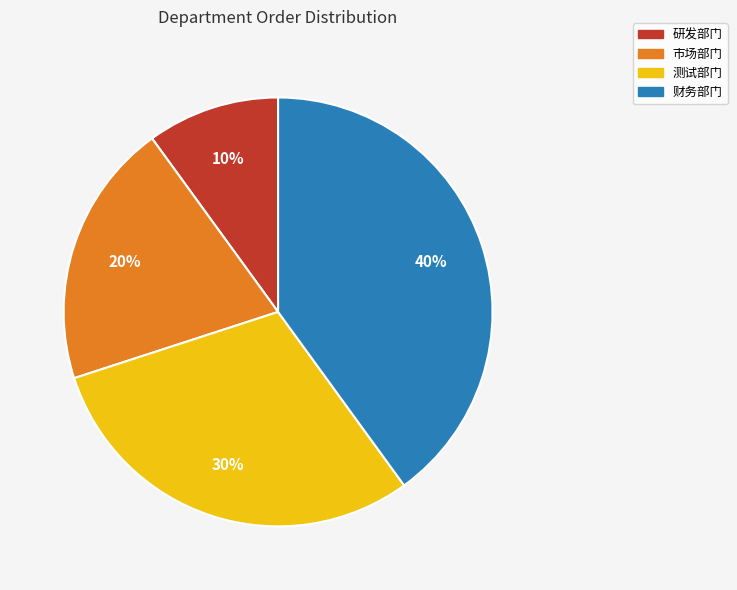

What is the largest slice in the pie chart?

财务部门